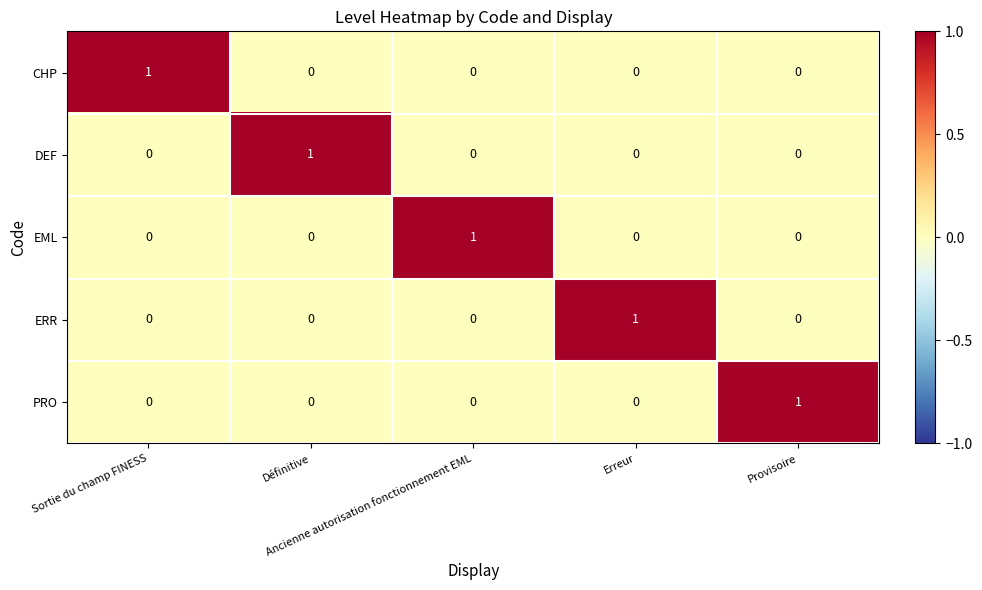

At how many categories does at least one series exceed 0?

5